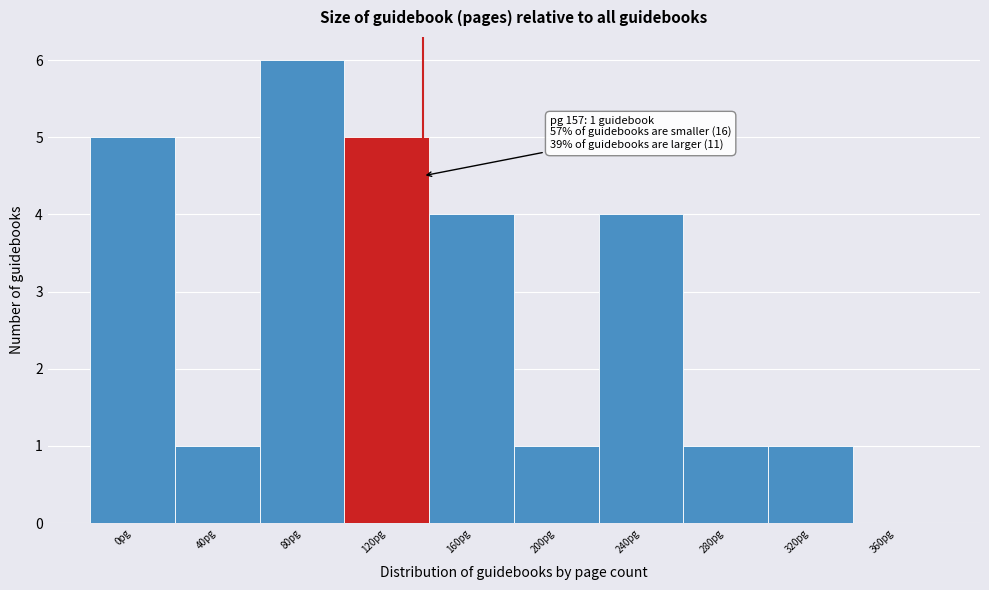

Reading right to left, extract all data points from this chart.

360pg=0	320pg=1	280pg=1	240pg=4	200pg=1	160pg=4	120pg=5	80pg=6	40pg=1	0pg=5